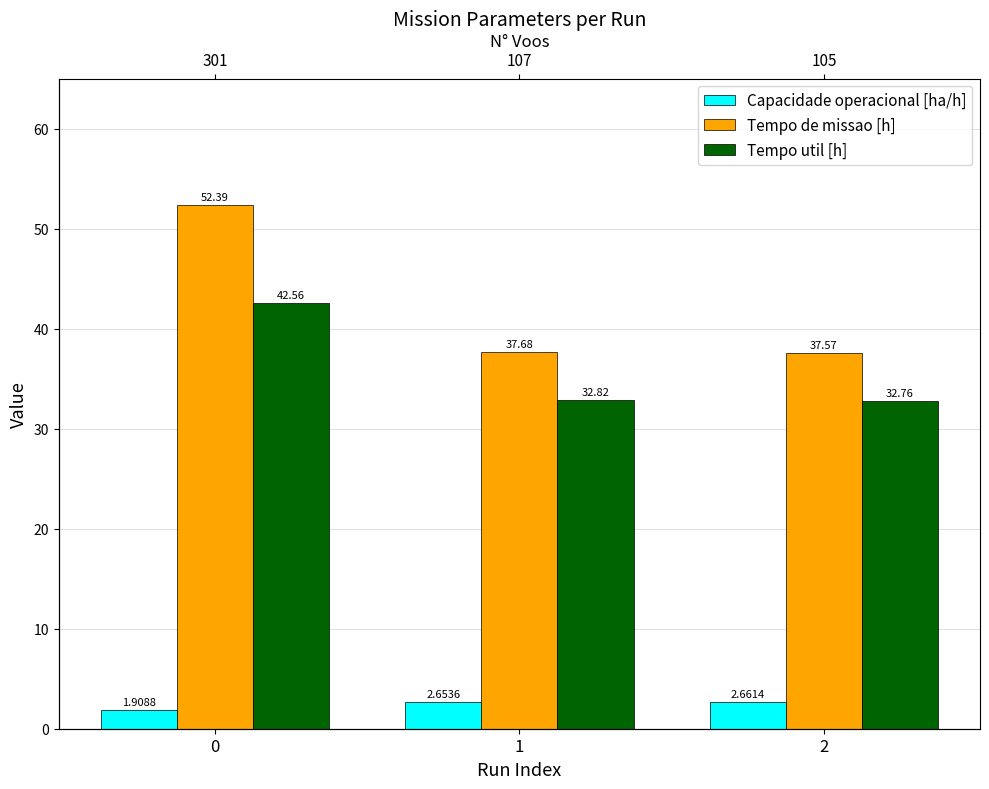

Which series changed the most between 0 and 2?

Tempo de missao [h]